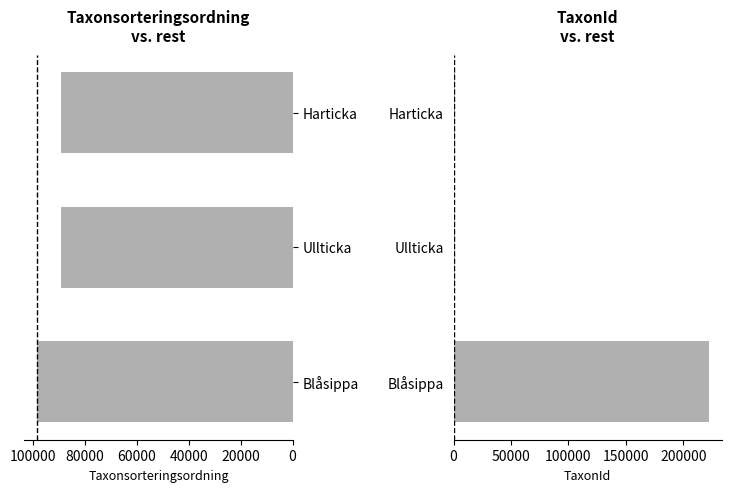

How many data points in TaxonId are less than 1202?

1